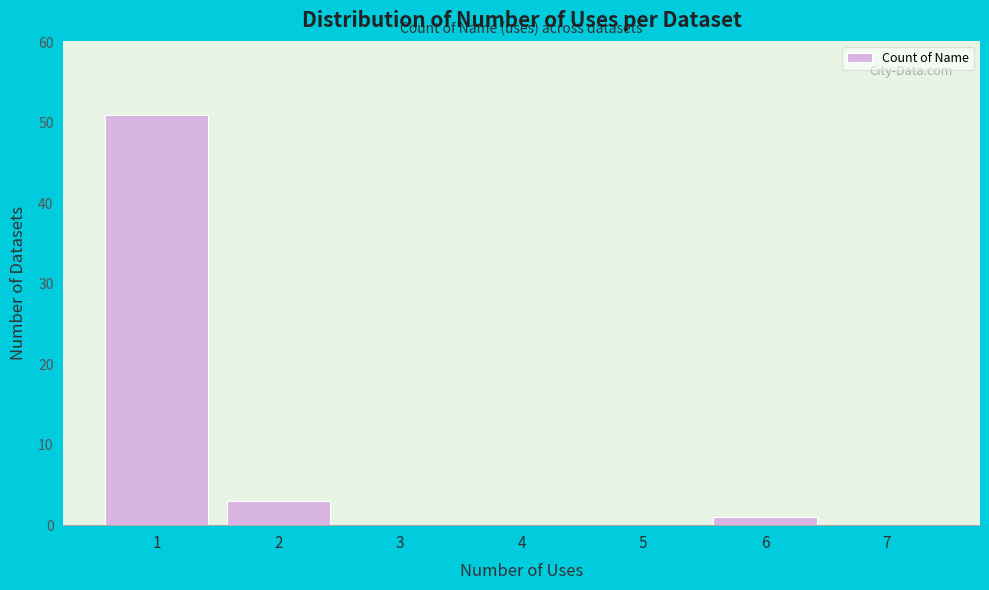

Reading left to right, what are all the values shown in this chart?

1=51	2=3	3=0	4=0	5=0	6=1	7=0